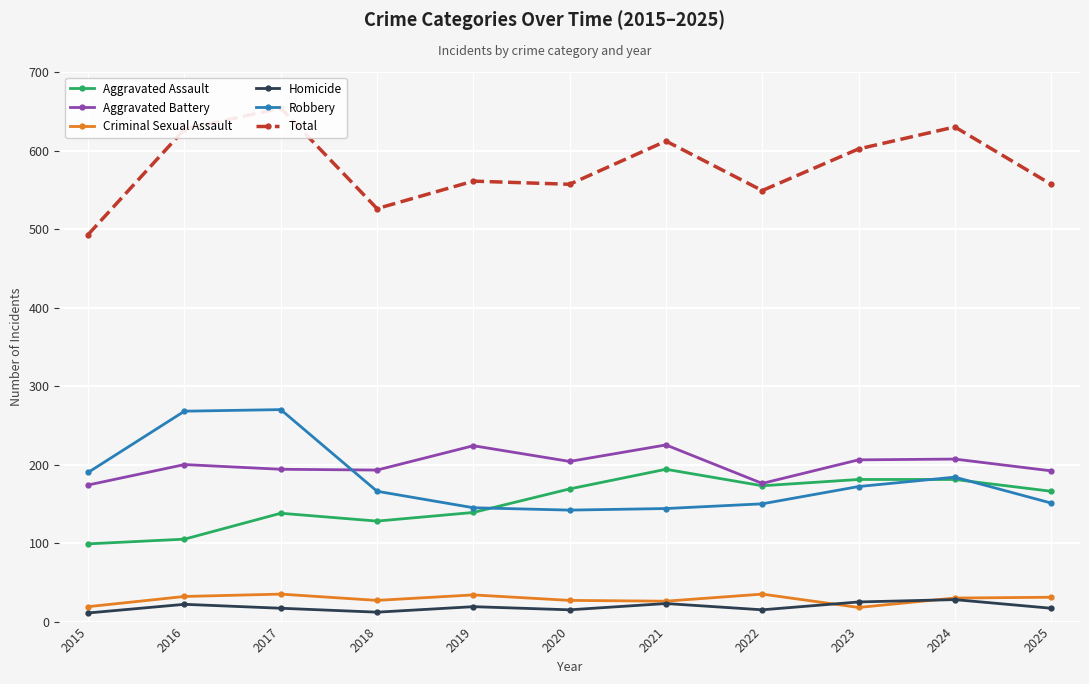

Which category has the lowest value in the Aggravated Battery series?

2015